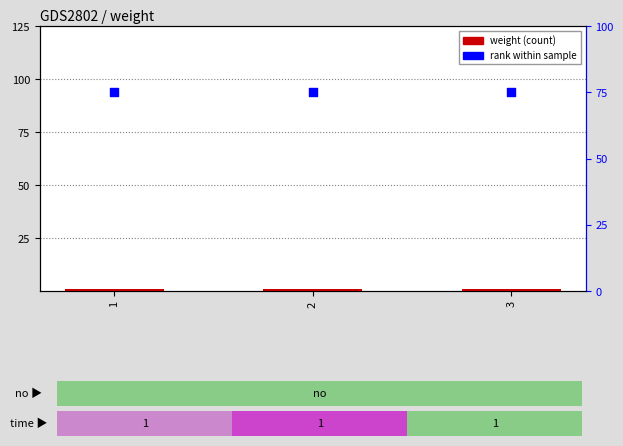

What is the total value across all series at 3?

76